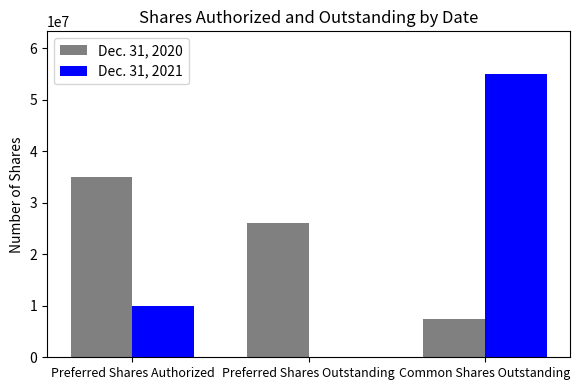

Are the bars grouped side by side (vs. stacked)?

Yes